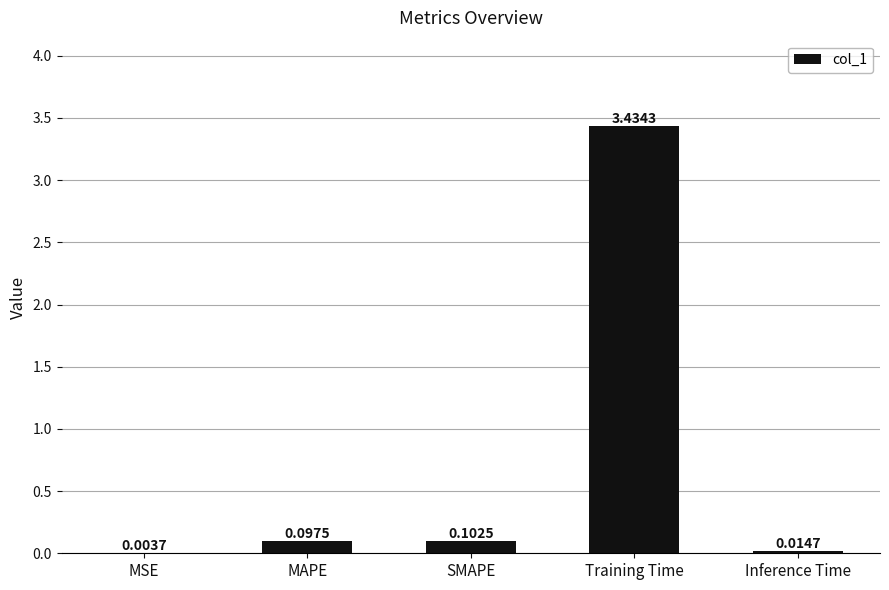

What is the average value?

0.7